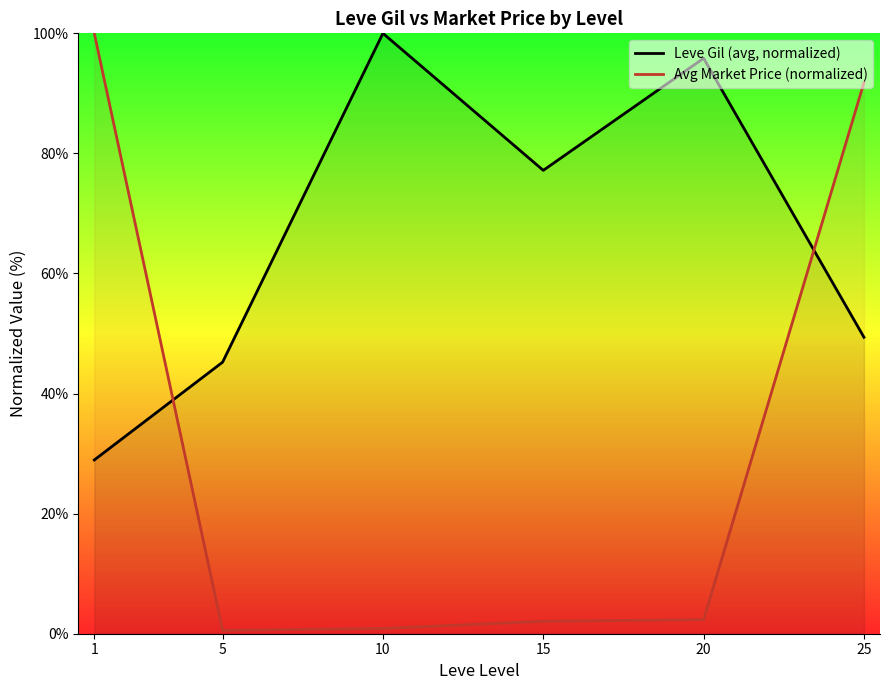

Rank the categories by Avg Market Price (normalized) value from lowest to highest.

5, 10, 15, 20, 25, 1